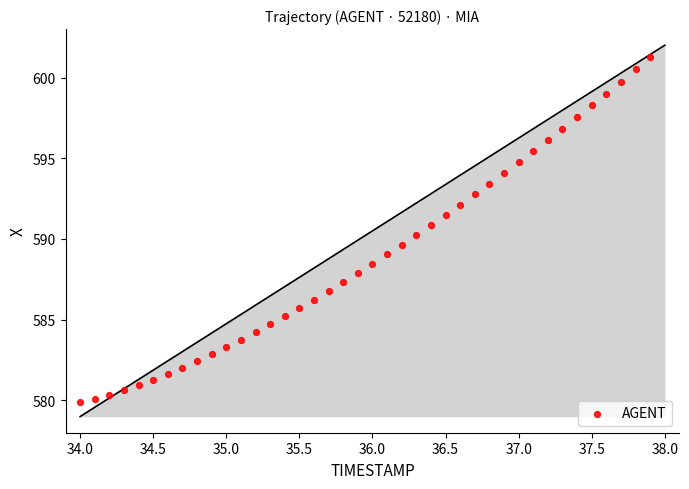

What is the range of X values (max minus min)?

3.9